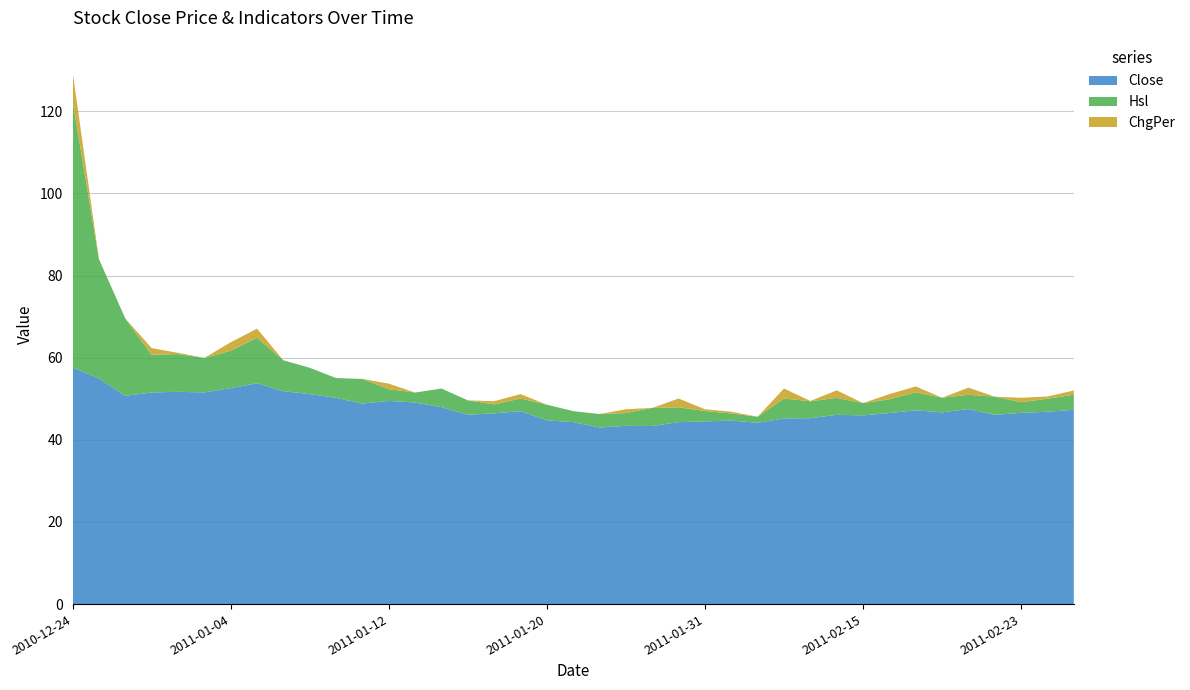

Reading left to right, list all the values displayed in this chart.

Close: 57.6	55.0	50.7	51.5	51.7	51.5	52.6	53.8	51.9	51.1	50.2	48.8	49.5	49.1	48.0	46.1	46.5	47.0	44.8	44.3	43.0	43.4	43.4	44.3	44.5	44.7	44.1	45.2	45.3	46.1	46.0	46.5	47.2	46.7	47.5	46.1	46.6	46.8	47.3
Hsl: 64.9	29.1	18.9	9.2	9.2	8.4	9.1	11.1	7.5	6.4	4.8	6.0	2.9	2.4	4.5	3.5	2.2	3.1	3.8	2.7	3.3	3.1	4.4	3.6	2.5	1.7	1.5	4.8	4.1	4.1	3.0	3.3	4.4	3.6	3.5	4.4	2.6	3.2	3.7
ChgPer: 7.1	0.0	0.0	1.6	0.3	0.0	2.1	2.2	0.0	0.0	0.0	0.0	1.3	0.0	0.0	0.0	0.8	1.1	0.0	0.0	0.0	0.9	0.0	2.1	0.4	0.4	0.0	2.4	0.1	1.8	0.0	1.3	1.4	0.0	1.7	0.0	1.1	0.5	1.0